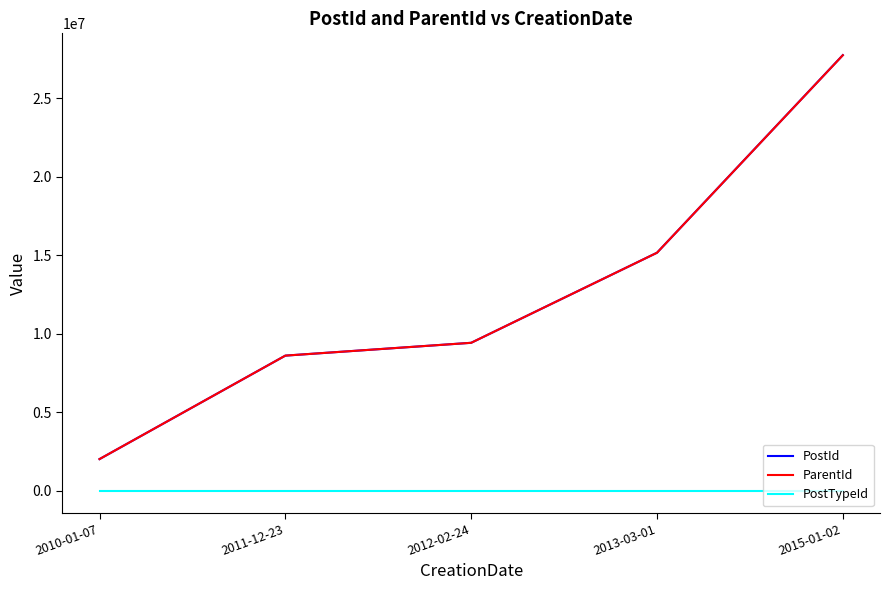

Does the chart have visible grid lines?

No